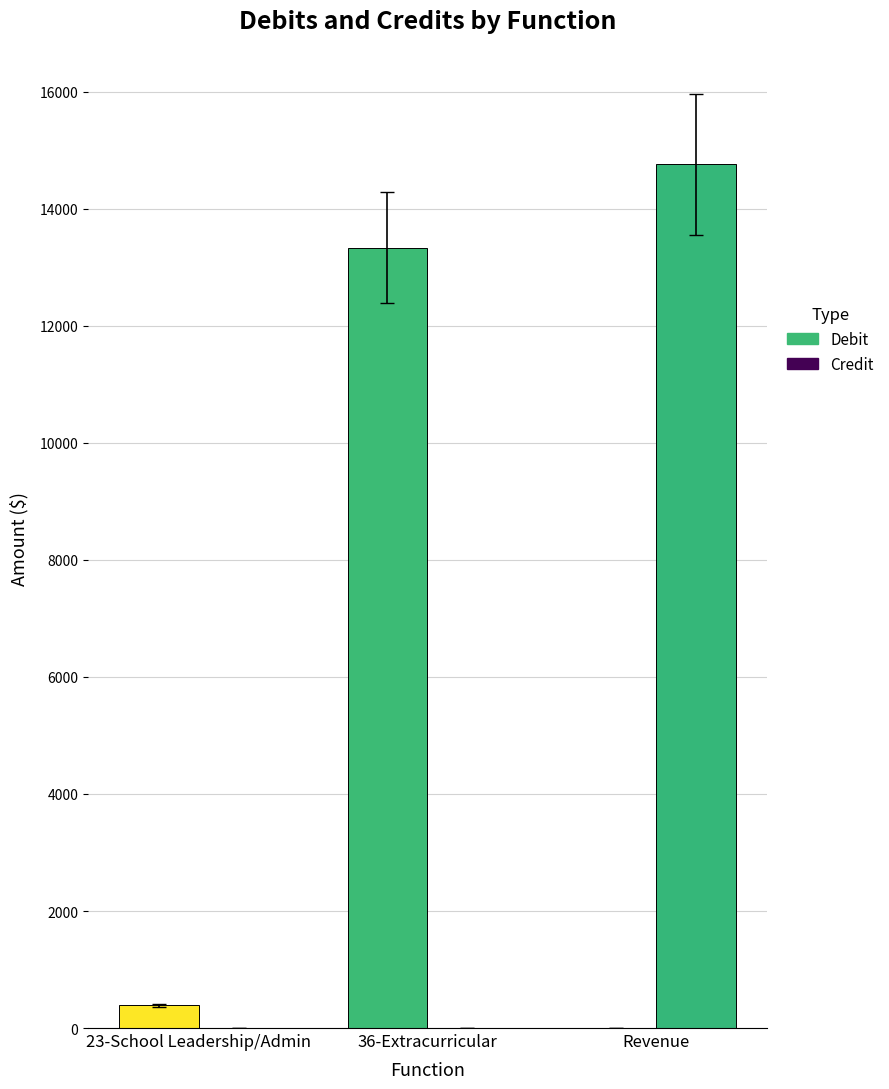

Which category has the highest value in the Credit series?

Revenue